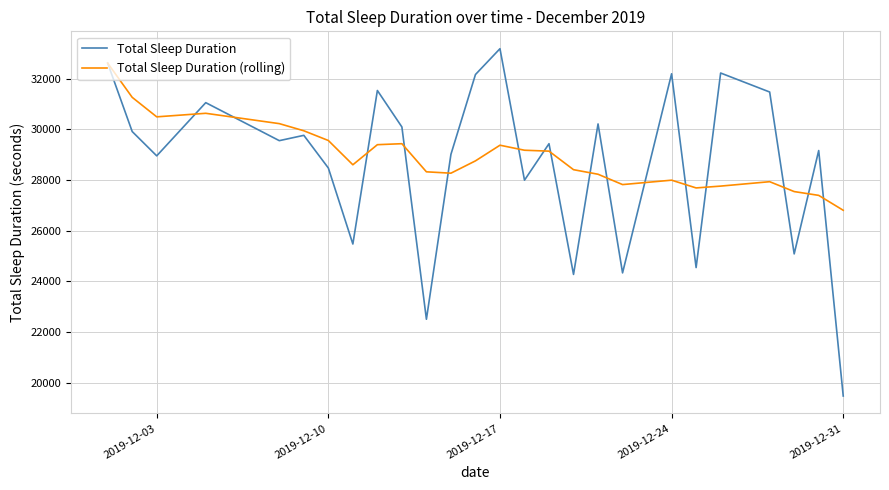

Which series has the widest spread of values?

Total Sleep Duration